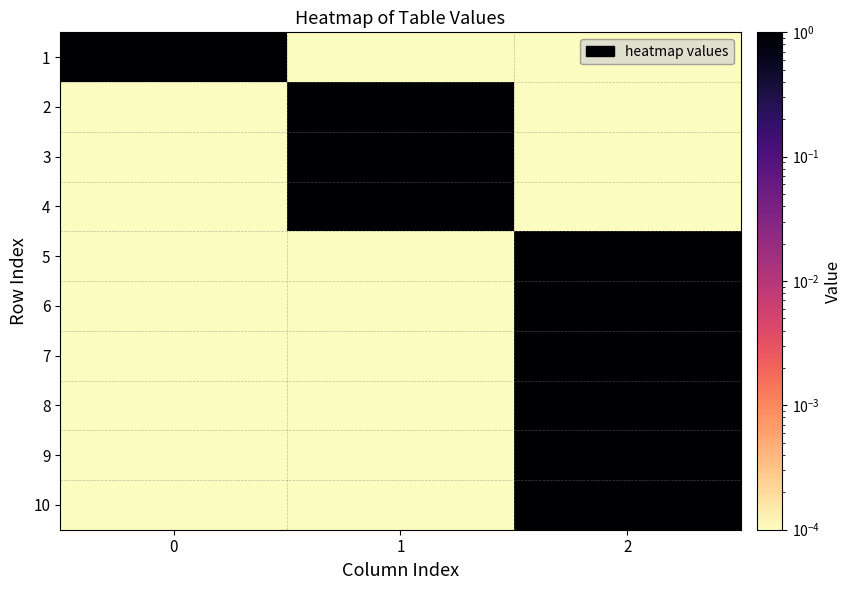

What is the total value across all series at 2?

6.0